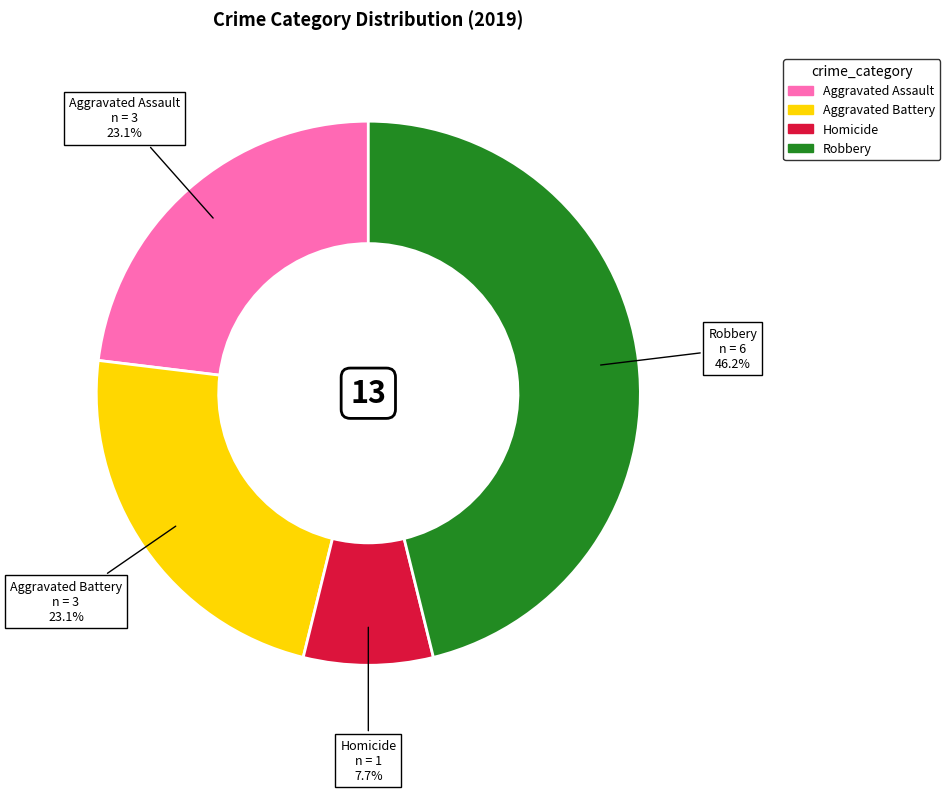

How many slices are in this pie chart?

4